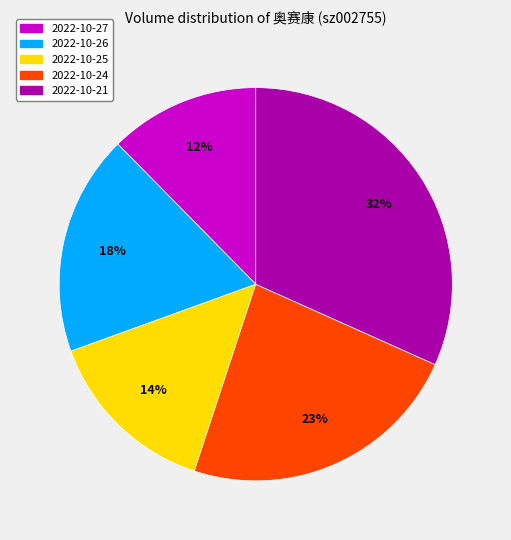

Is 2022-10-26 the majority of the pie?

No